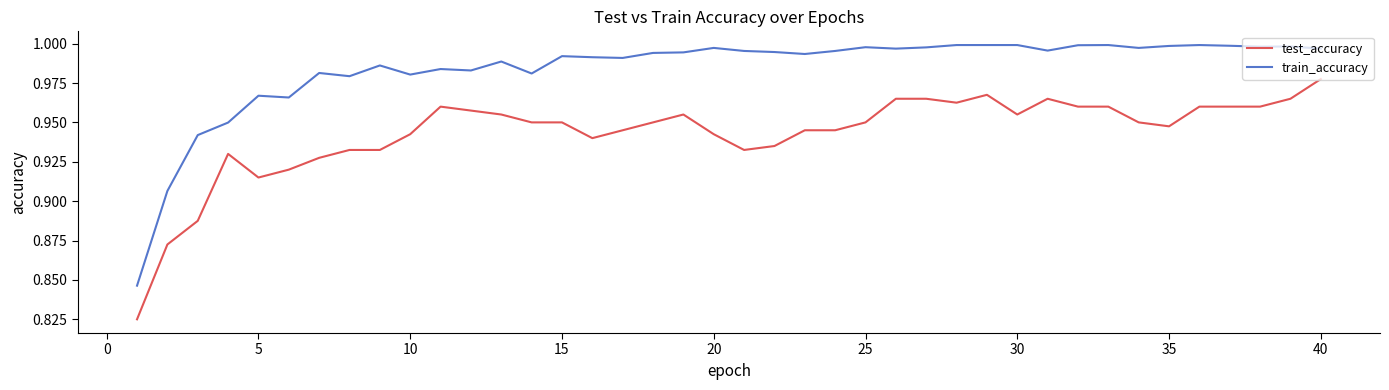

True or false: train_accuracy and test_accuracy cross at least once.

False